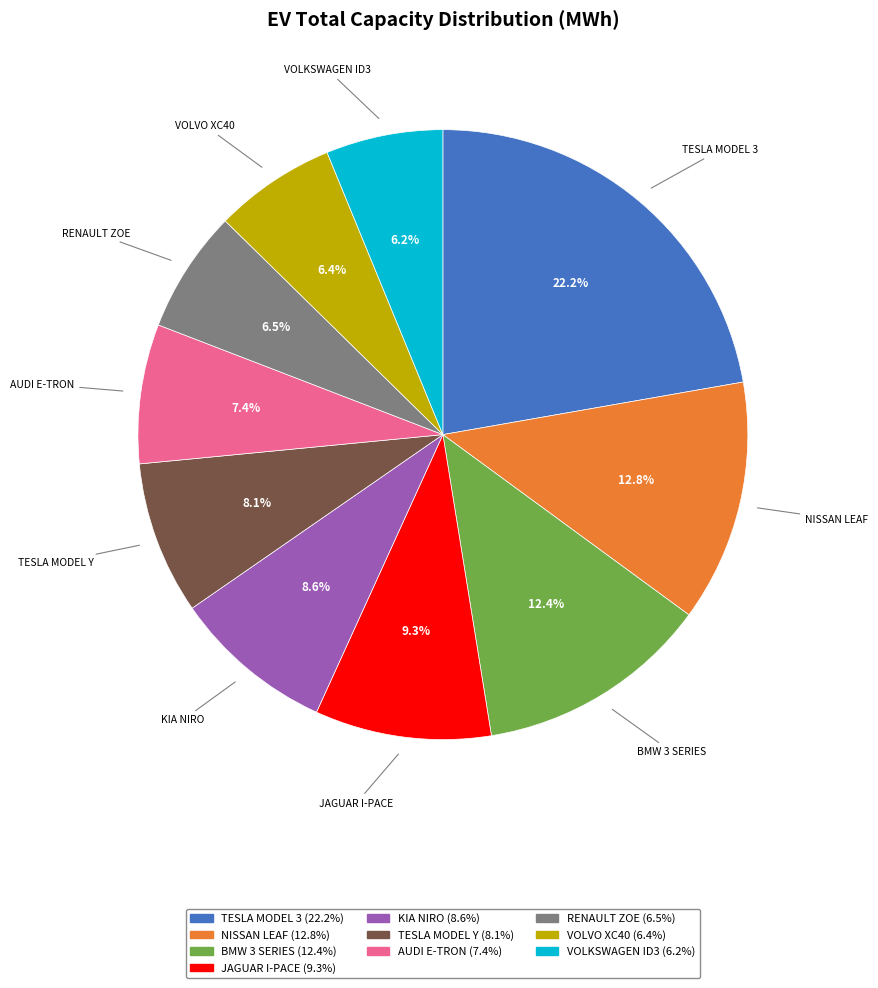

Which category has the biggest portion of the pie?

TESLA MODEL 3